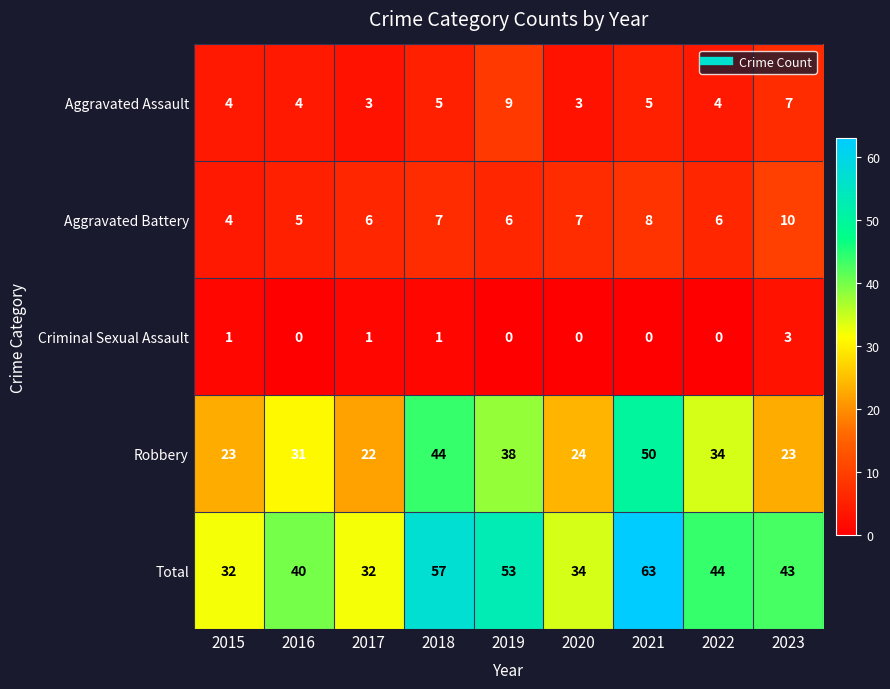

How many data points in Robbery are less than 31?

4